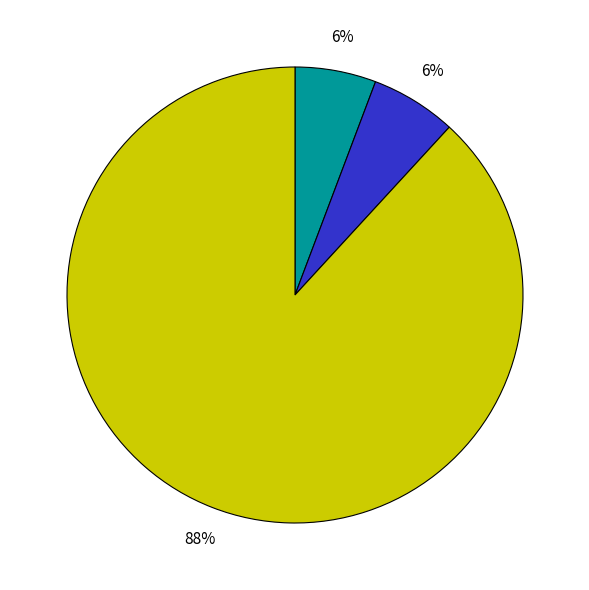

Is there a majority slice in this chart?

Yes